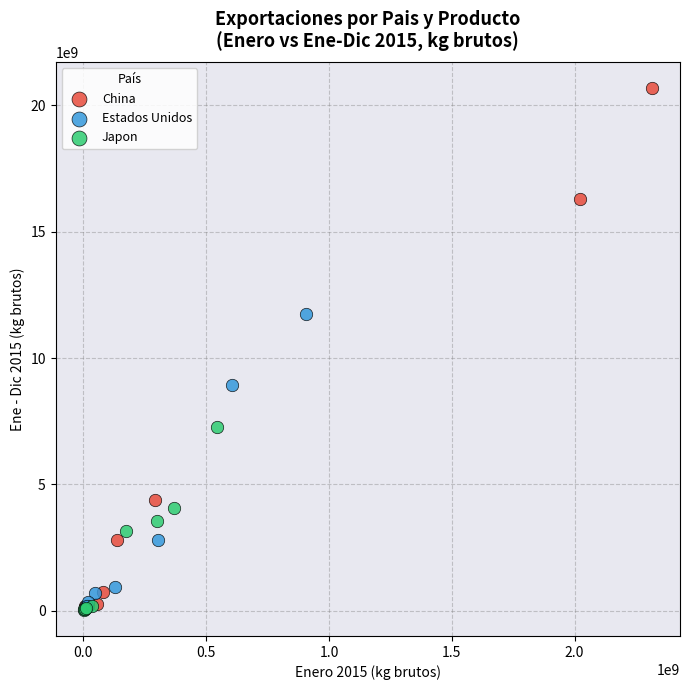

Which series reaches the maximum Y coordinate?

China